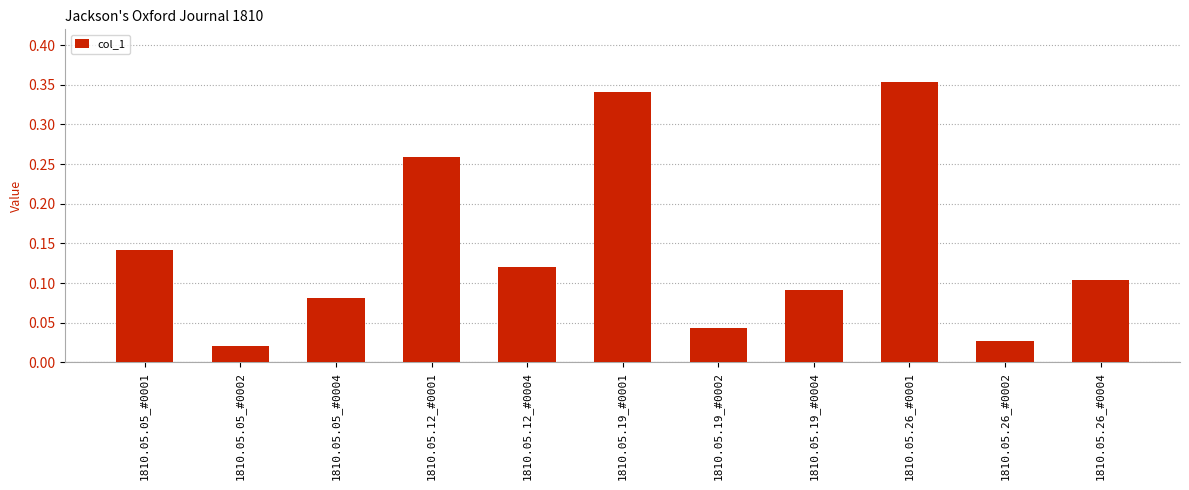

Which category has the lowest value across all series?

1810.05.05_#0002